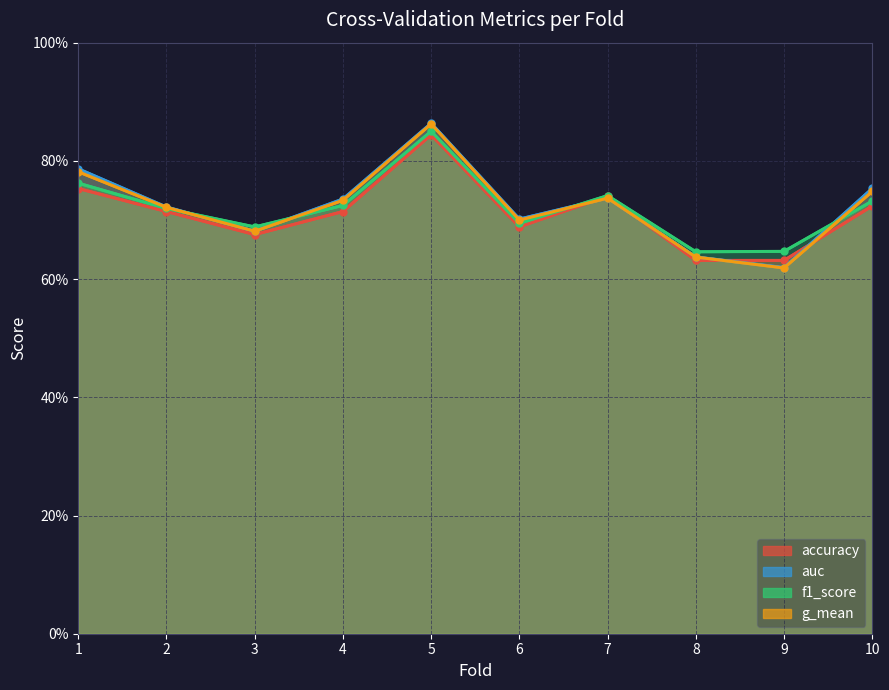

True or false: accuracy has more than 2 interior local peaks.

False